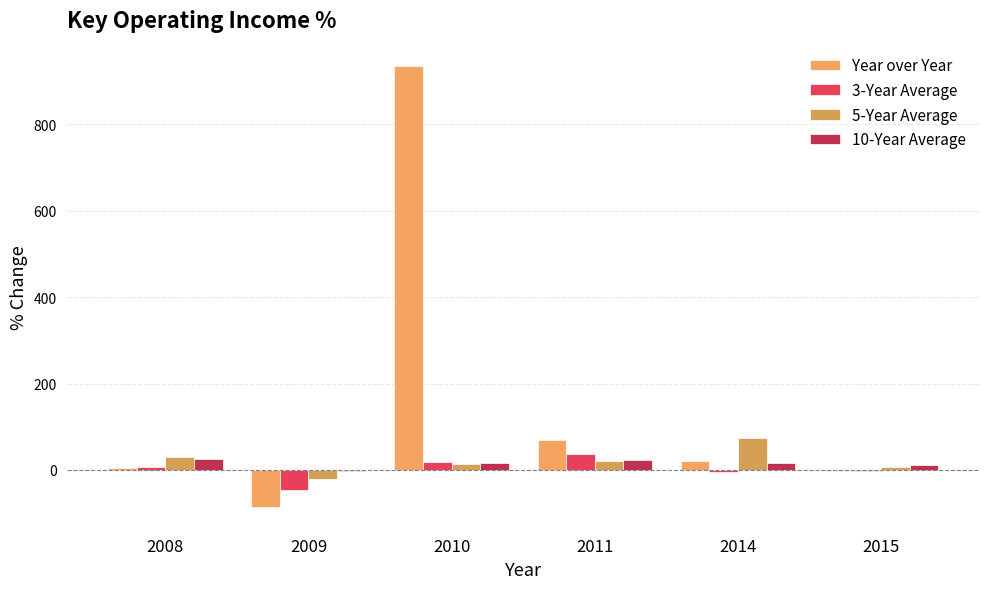

Count the number of data series in this chart.

4